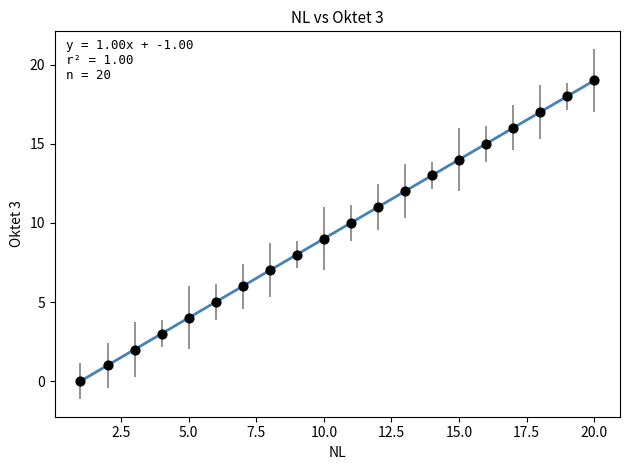

What is the range of X values (max minus min)?

19